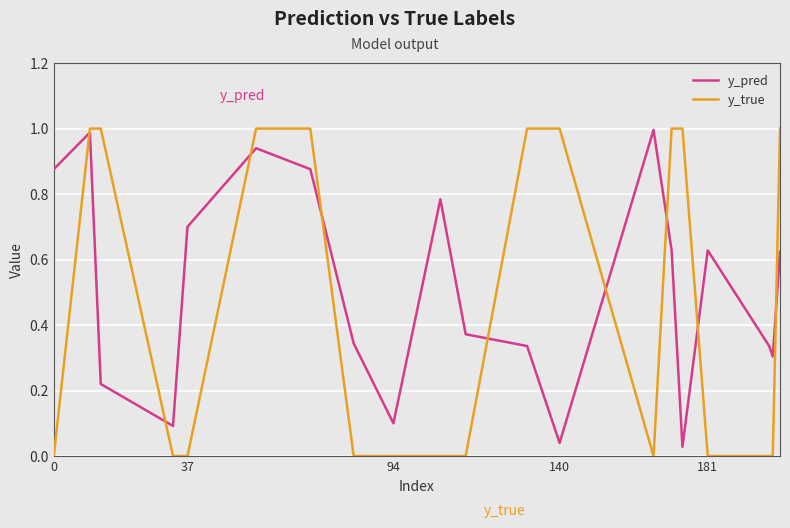

Which series has the largest range (max minus min)?

y_true